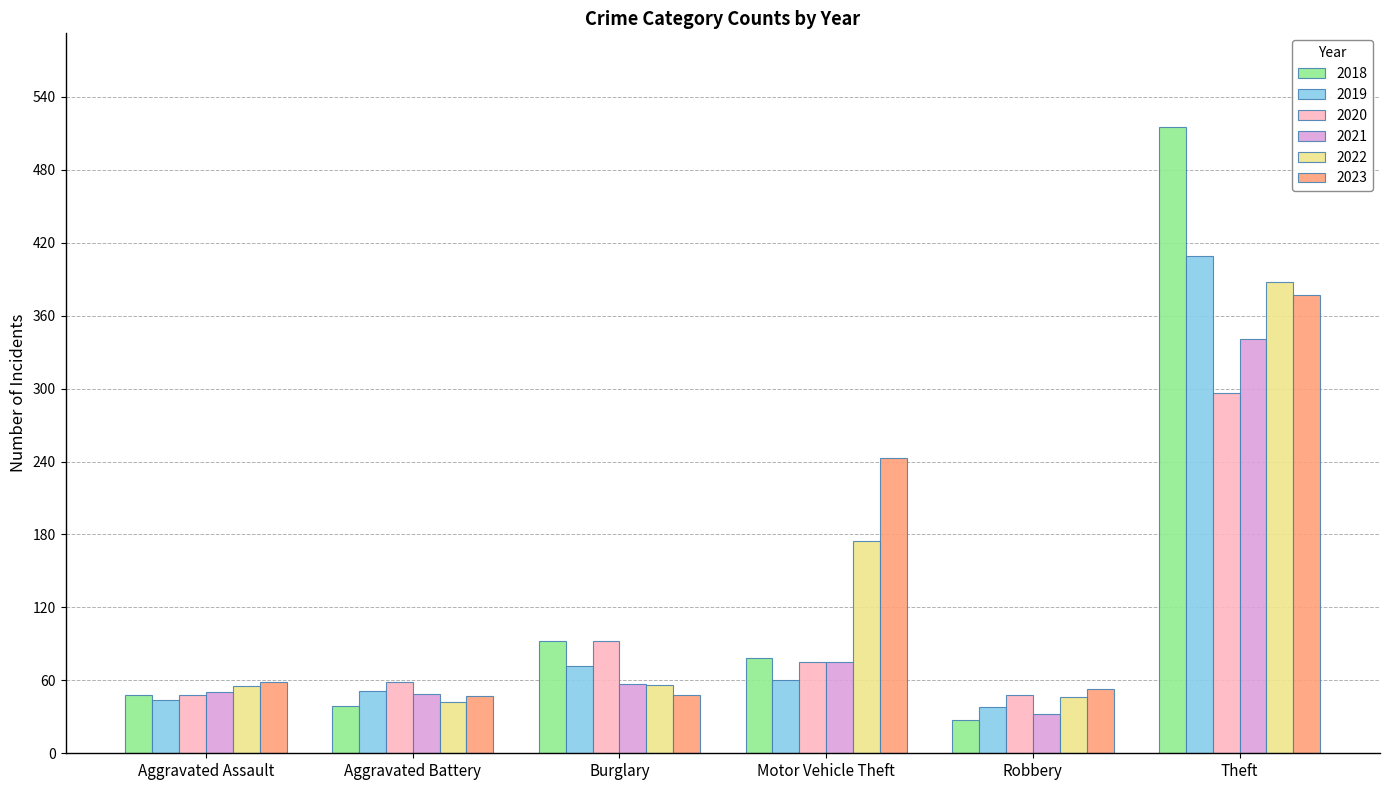

Is it true that 2021 equals 49 at Aggravated Battery?

True